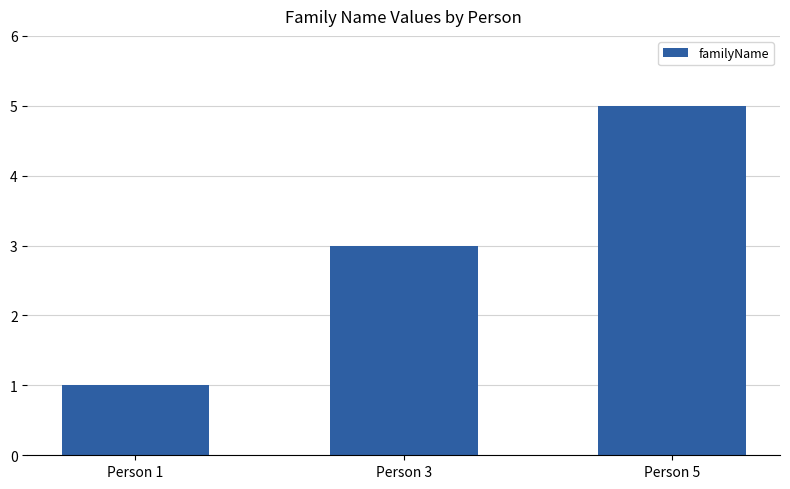

What is the approximate value at Person 1?

1